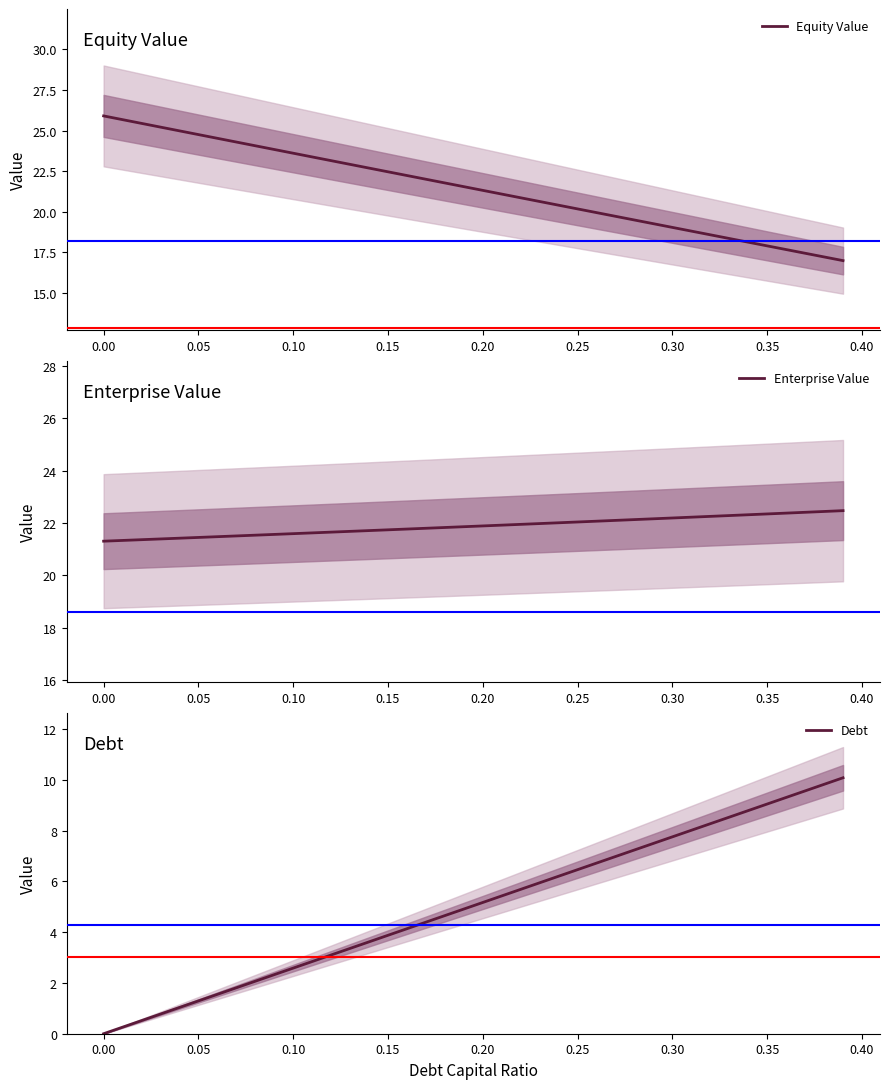

What are all the series names shown in the legend?

Equity Value, Enterprise Value, Debt